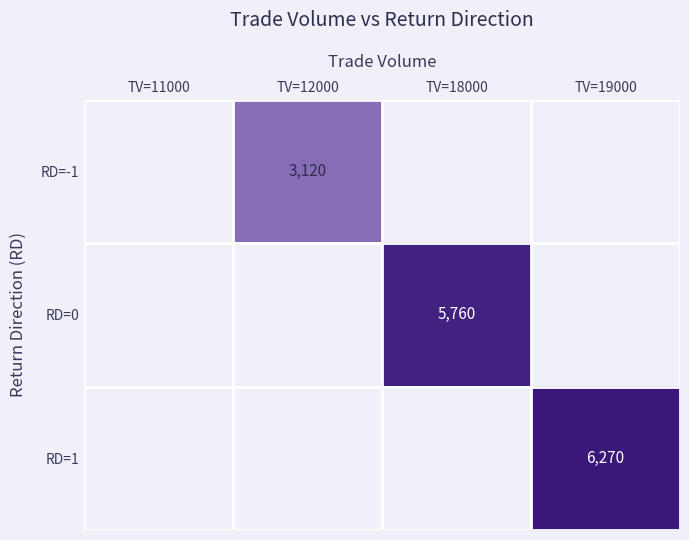

True or false: RD=0 has a value of 3768 at TV=18000.

False